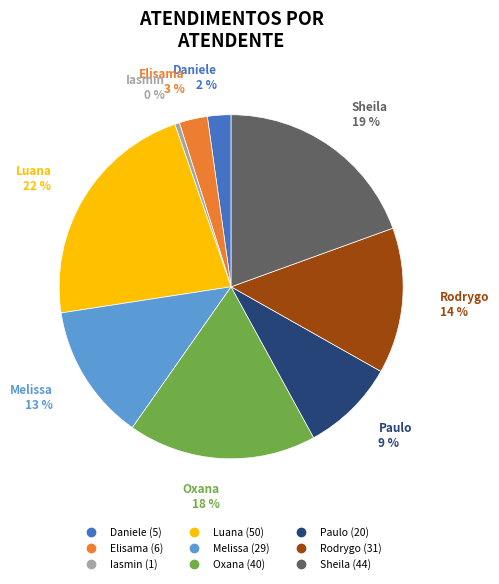

Does any single category account for the majority?

No